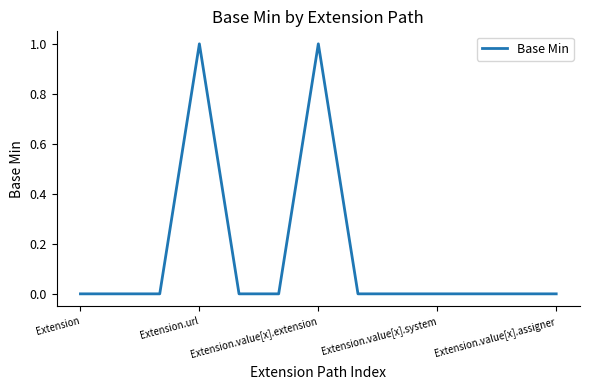

What is the maximum value shown in the chart?

1